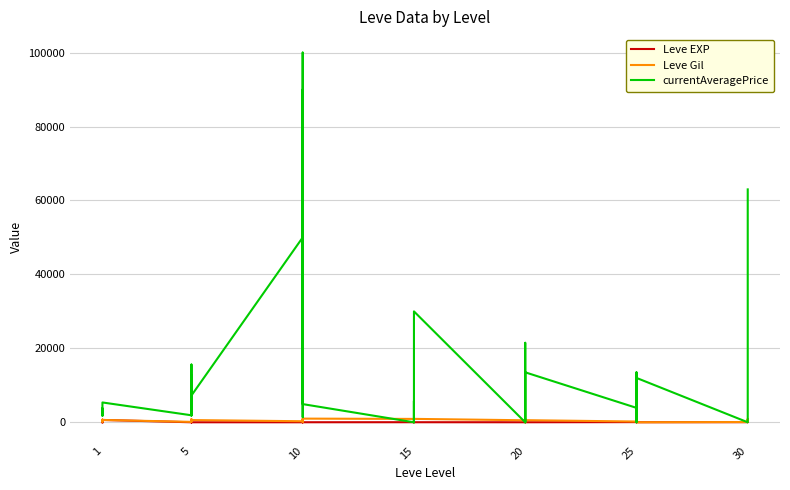

Count the number of categories in the chart.

40